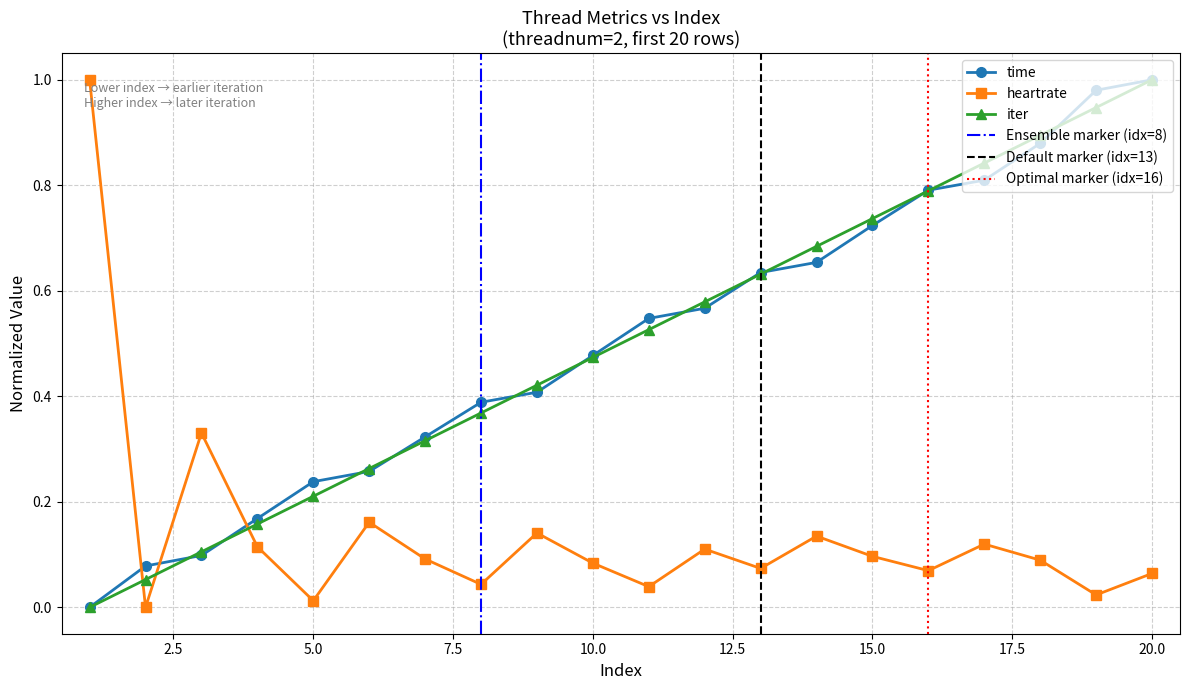

True or false: time and heartrate intersect in this chart.

True